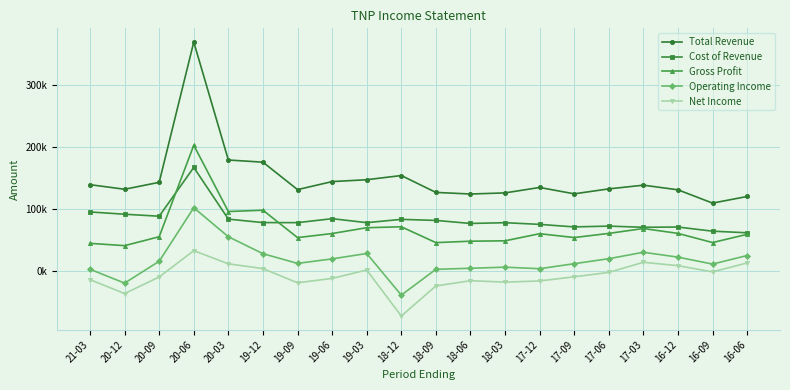

What are all the series names shown in the legend?

Total Revenue, Cost of Revenue, Gross Profit, Operating Income, Net Income